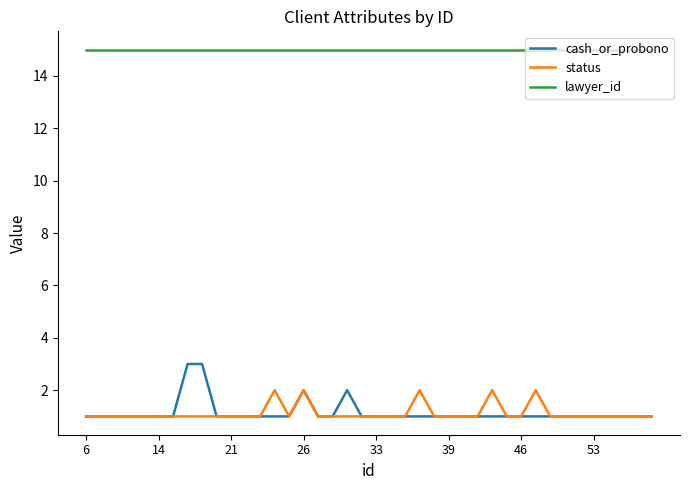

How many lines are shown in the chart?

3